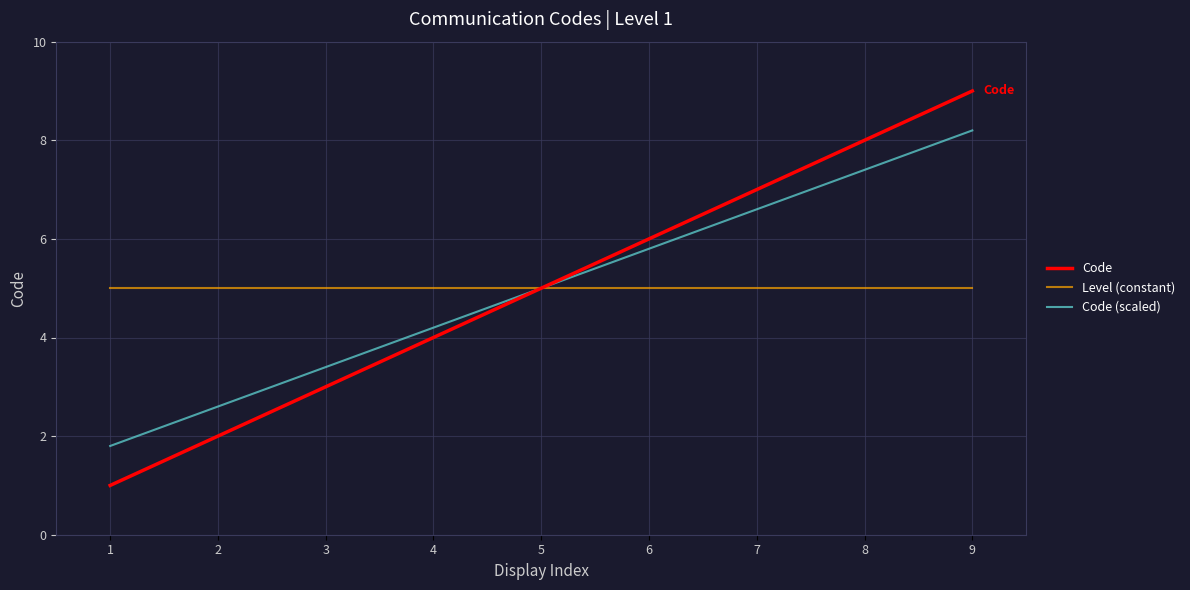

The Code series shows 5.0 at 5. True or false?

True